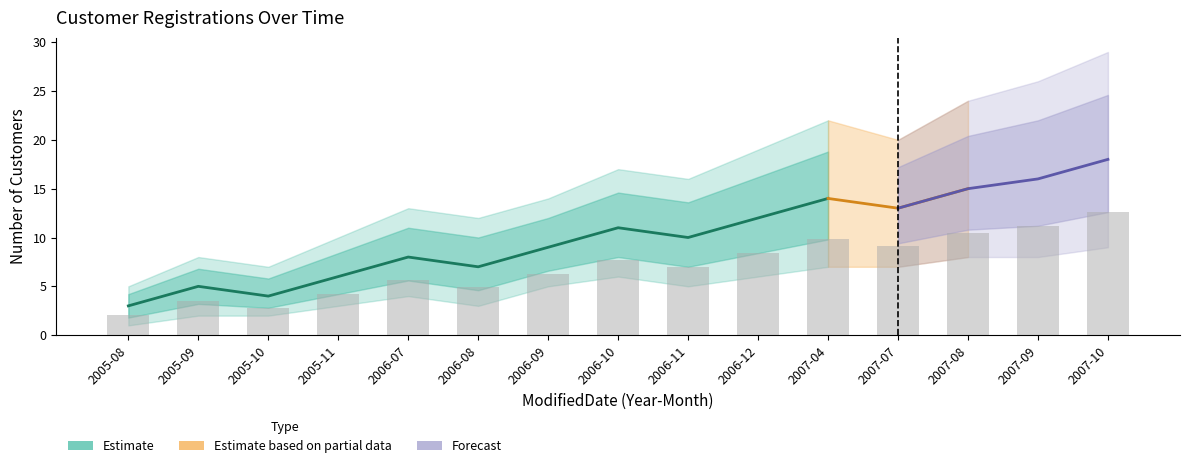

Are the bars grouped side by side (vs. stacked)?

Yes